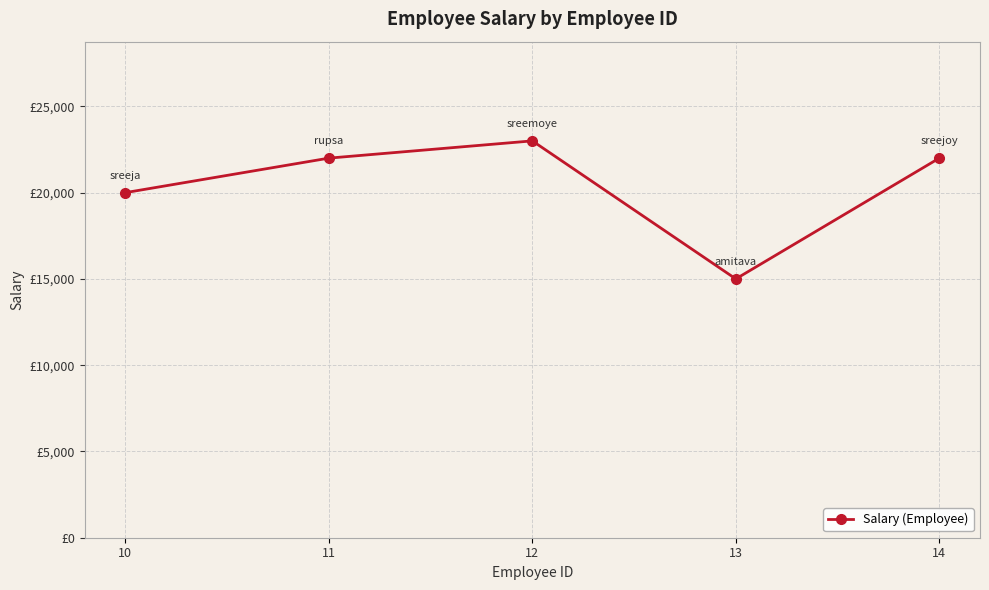

Is it true that the value at 10 is 33157?

False